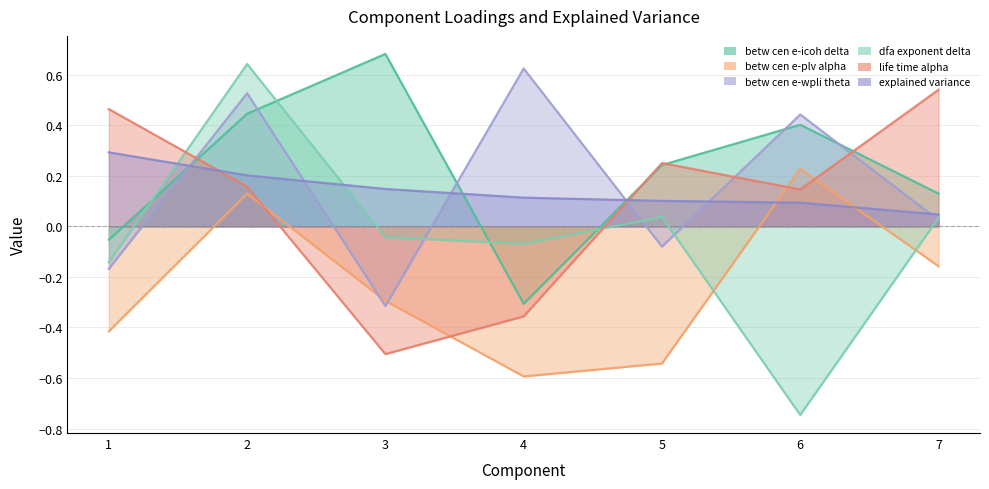

How many times do betw cen e-wpli theta and dfa exponent delta cross each other?

4